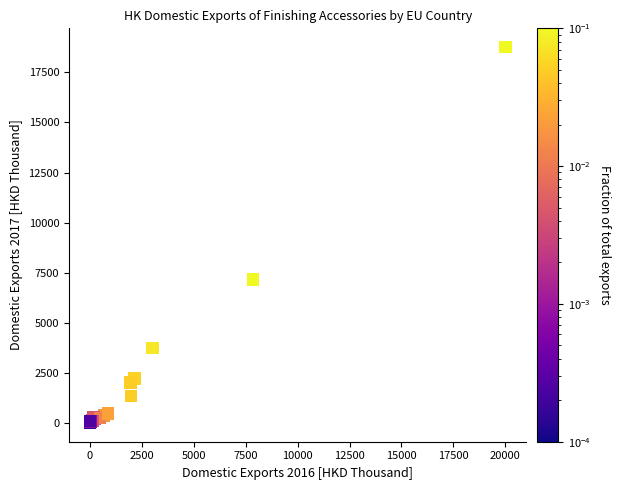

What Y value in the scatter plot is closest to 9381?

7151.6